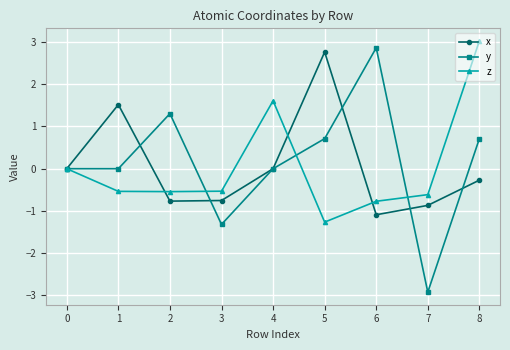

What is the total value across all series at 1?

1.0